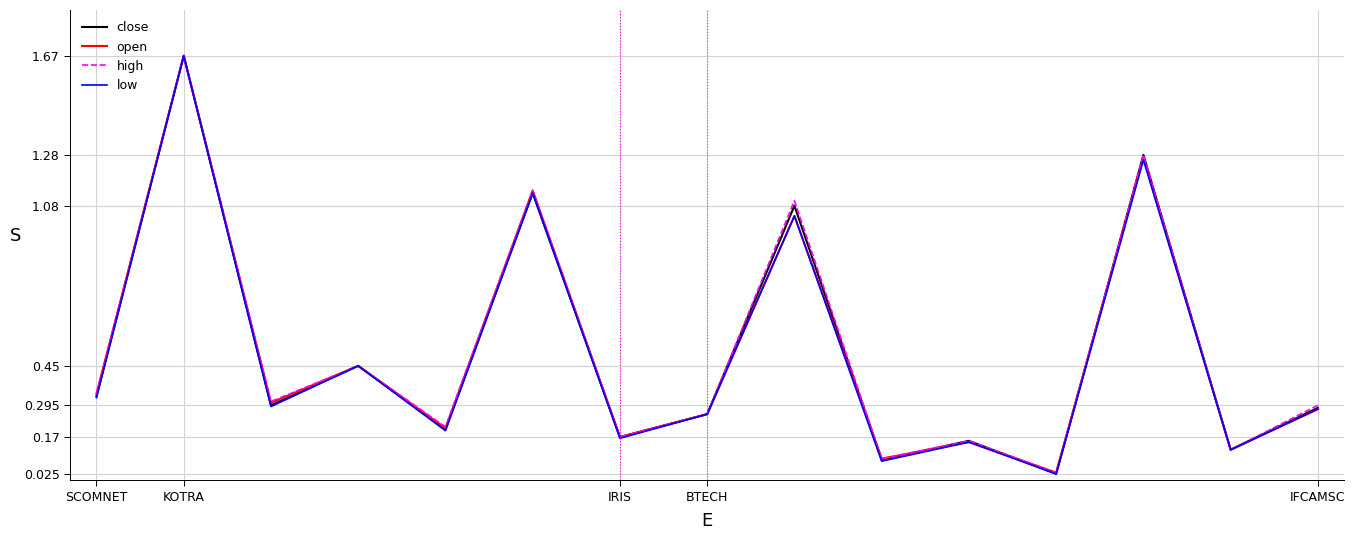

What is the difference between the maximum and minimum values in the low series?

1.6